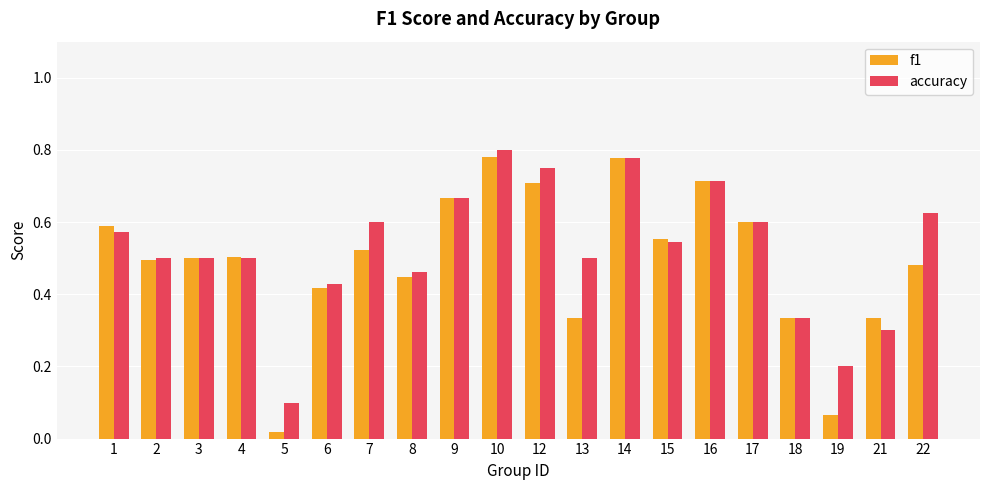

At which label does accuracy reach its minimum?

5